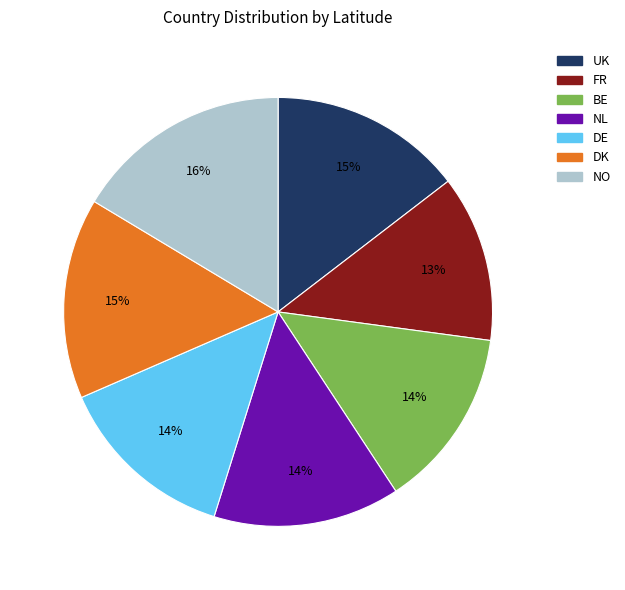

What is the smallest slice in the pie chart?

FR